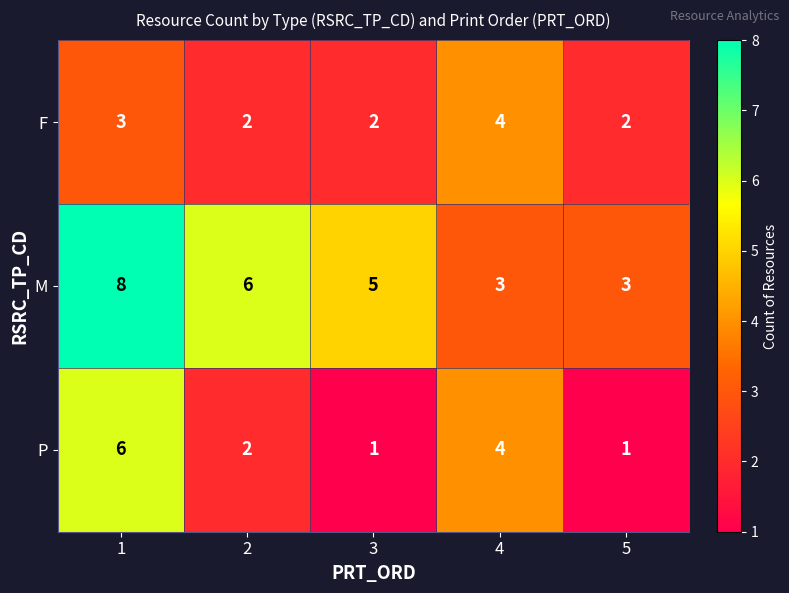

At which category is the sum across all series the highest?

1